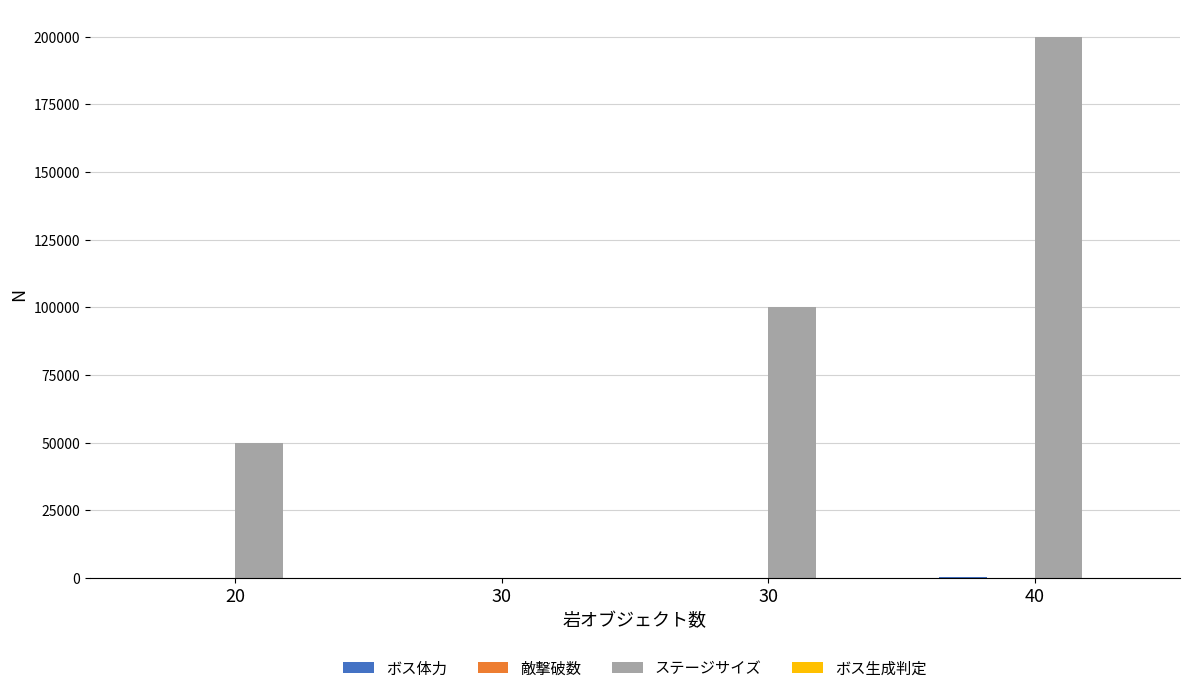

Reading left to right, what are all the values shown in this chart?

ボス体力: 0	100	150	250
敵撃破数: 20	0	50	100
ステージサイズ: 50000	0	100000	200000
ボス生成判定: 0	1	1	1